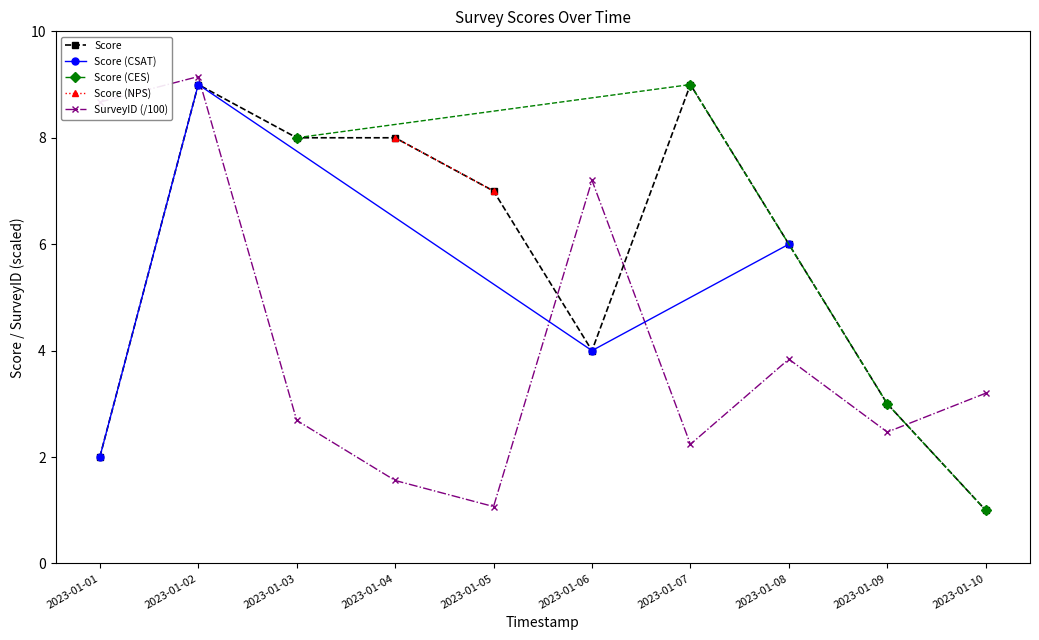

True or false: Score (CSAT) has a value of 4 at 2023-01-08.

False